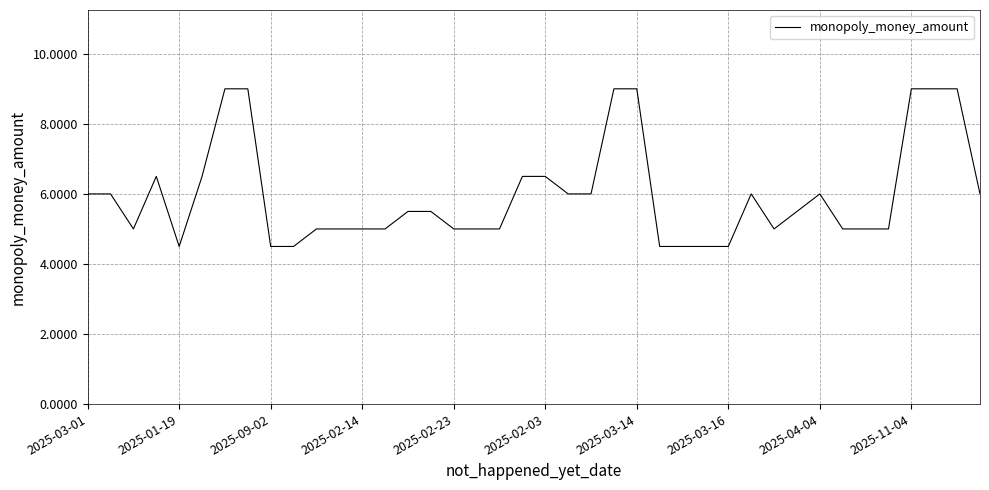

What is the maximum value shown in the chart?

9.0